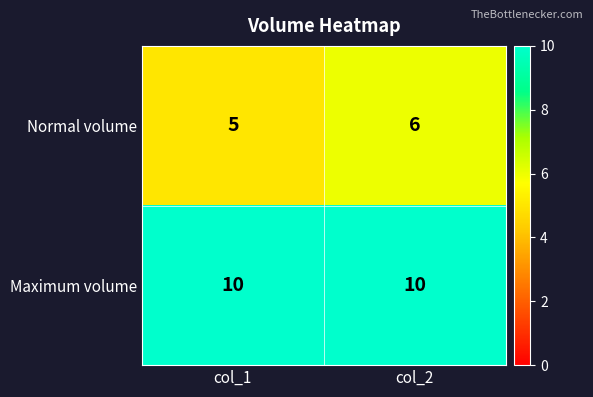

Reading left to right, what are all the values shown in this chart?

Normal volume: 5	6
Maximum volume: 10	10